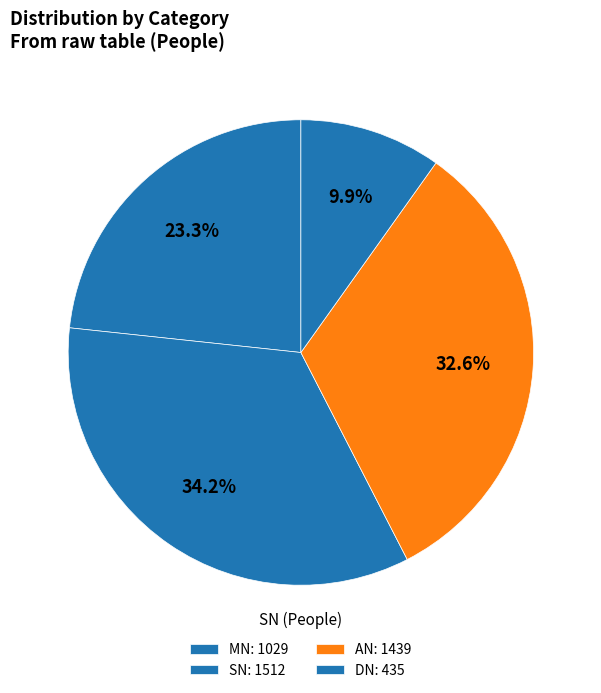

How many slices are in this pie chart?

4